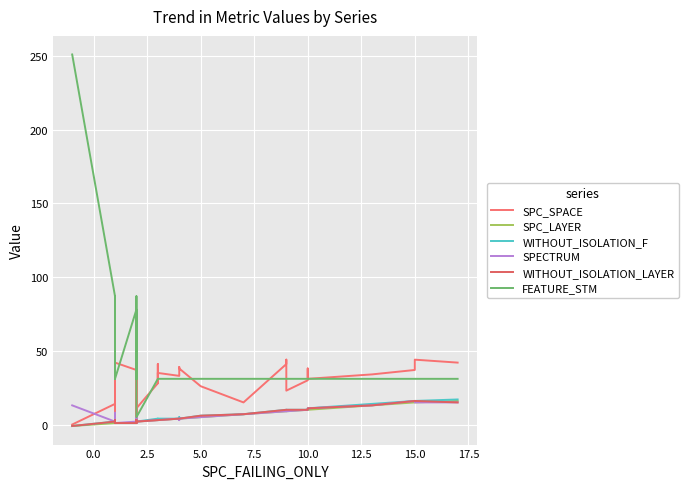

Reading left to right, extract all data points from this chart.

SPC_SPACE: 0	14	42	5	5	48	9	42	37	4	22	9	43	4	24	23	11	28	35	28	41	35	33	33	33	35	39	38	26	15	41	44	23	30	38	31	34	37	44	42
SPC_LAYER: -1	1	1	1	1	1	1	1	1	2	2	2	2	2	2	2	2	3	3	3	3	3	4	4	4	4	4	4	5	7	9	9	9	10	10	10	13	15	15	16
WITHOUT_ISOLATION_F: -1	2	1	2	3	1	1	1	1	3	3	2	2	3	3	2	2	4	4	3	3	4	4	4	4	4	5	4	6	7	10	10	10	10	10	11	14	16	16	17
SPECTRUM: 13	2	1	2	2	8	1	1	2	3	3	1	2	3	5	1	2	3	3	3	3	3	4	4	3	4	4	4	5	7	9	10	9	10	10	11	13	16	15	15
WITHOUT_ISOLATION_LAYER: -1	2	1	2	3	1	1	1	1	3	3	2	2	3	3	1	2	3	3	3	3	3	4	4	4	4	4	4	6	7	10	10	10	10	10	11	13	16	16	15
FEATURE_STM: 251	87	31	51	36	87	51	31	78	78	31	36	31	84	87	31	5	31	31	31	31	31	31	31	31	31	31	31	31	31	31	31	31	31	31	31	31	31	31	31